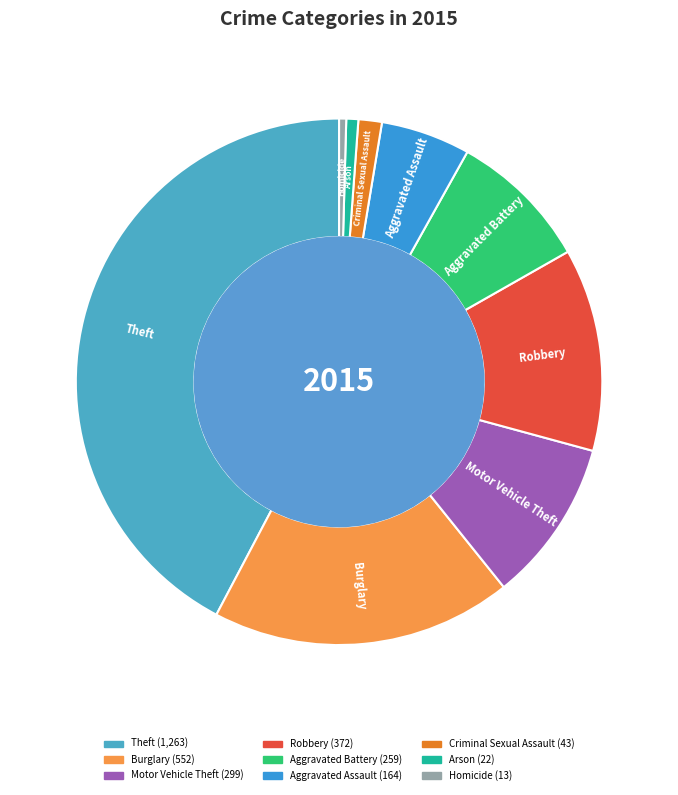

What is the largest slice in the pie chart?

Theft